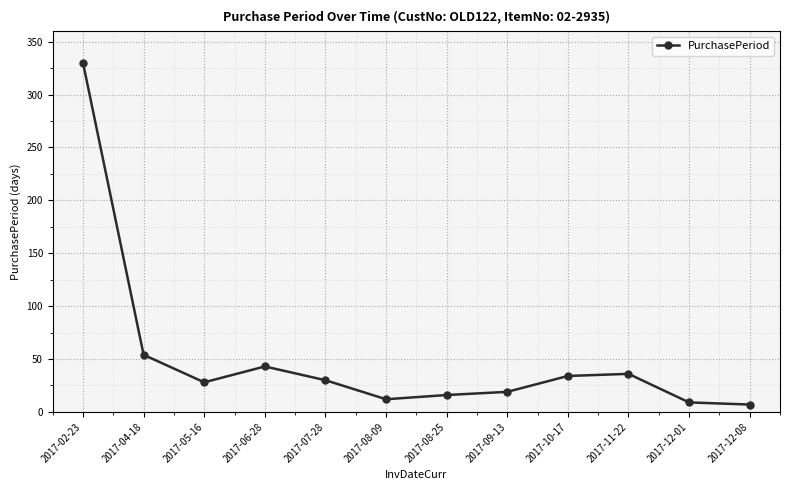

Which category has the highest value across all series?

2017-02-23